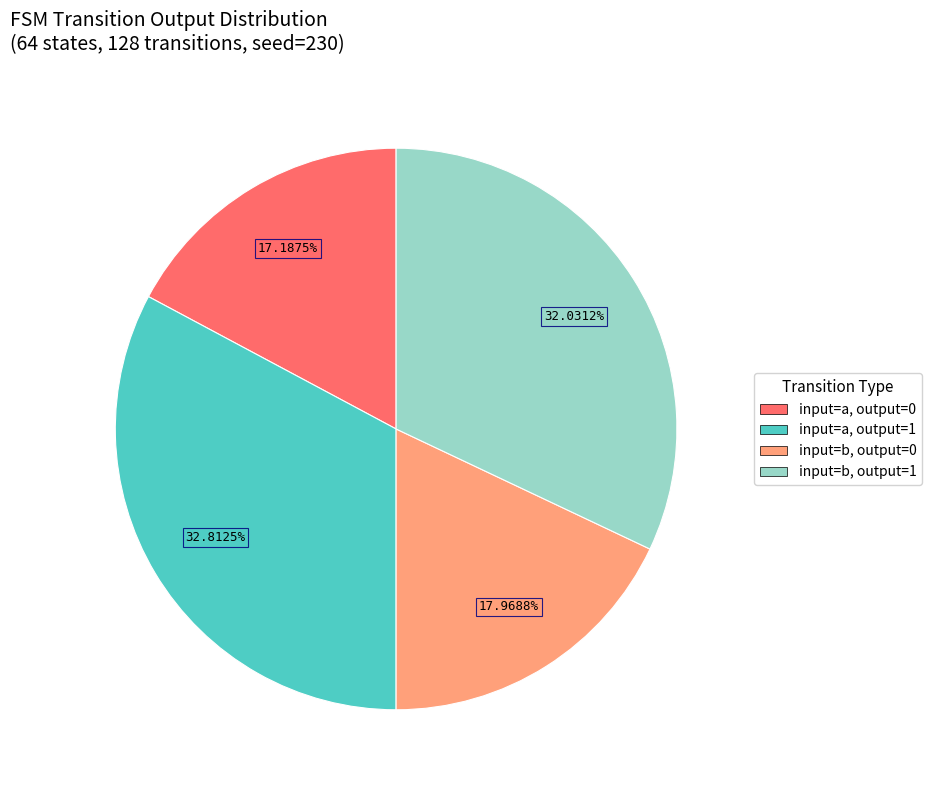

Is there any slice that represents more than half of the pie?

No